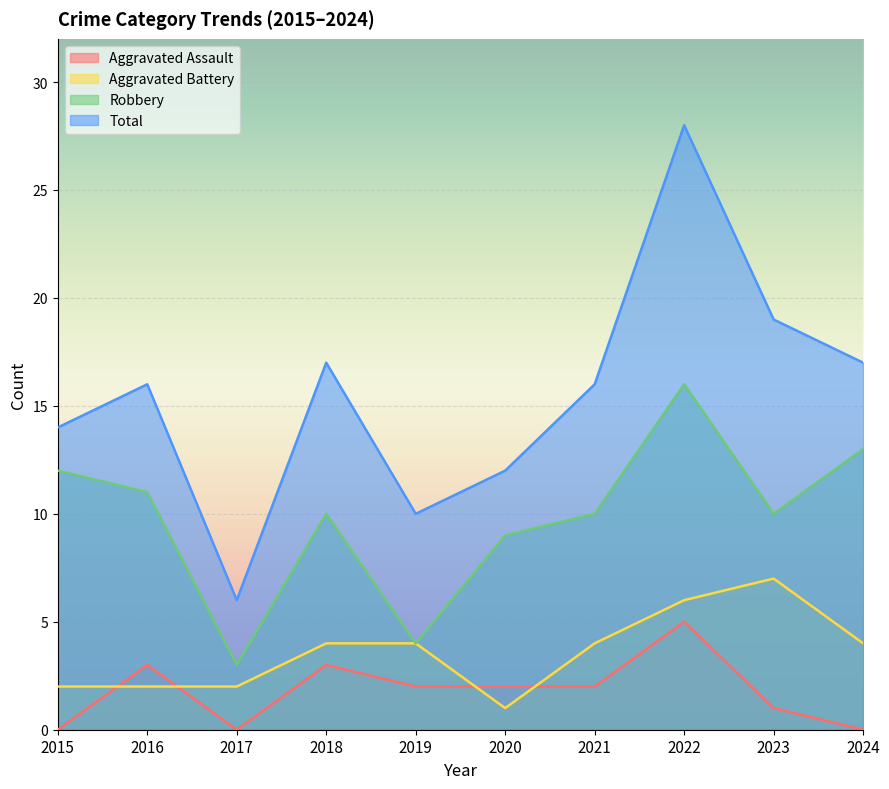

Does the chart display data point markers on the line(s)?

No